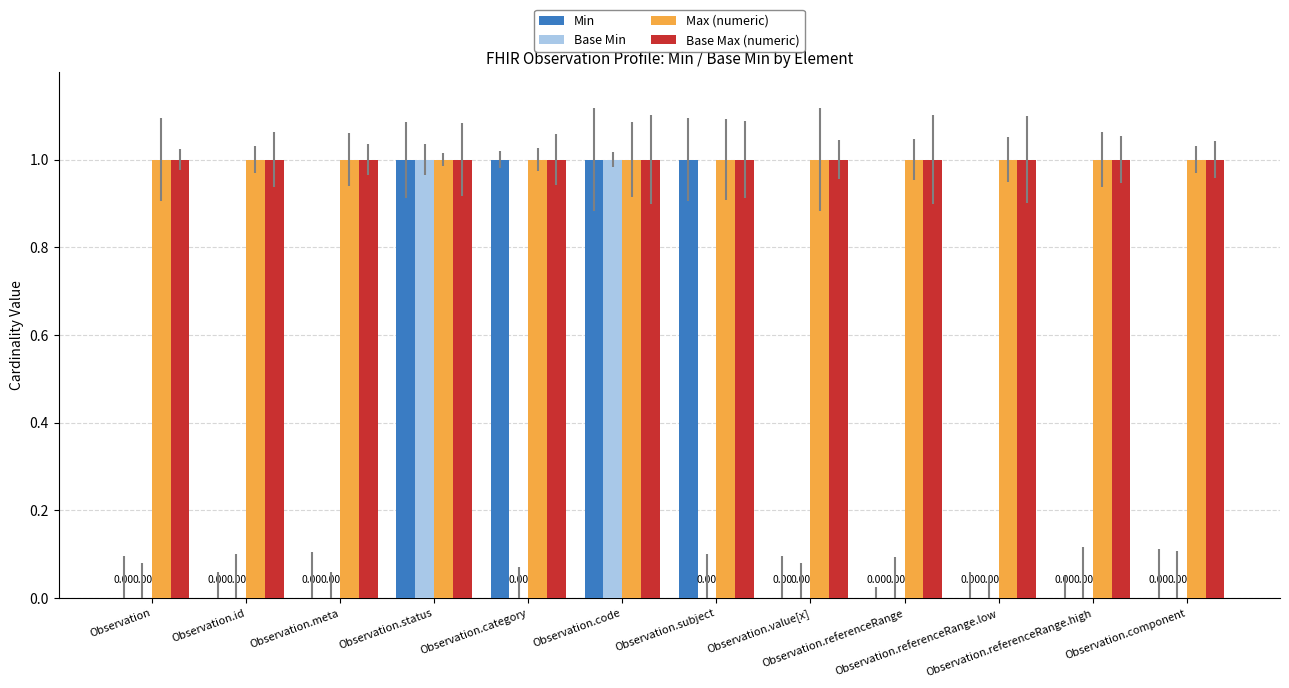

What are all the series names shown in the legend?

Min, Base Min, Max (numeric), Base Max (numeric)